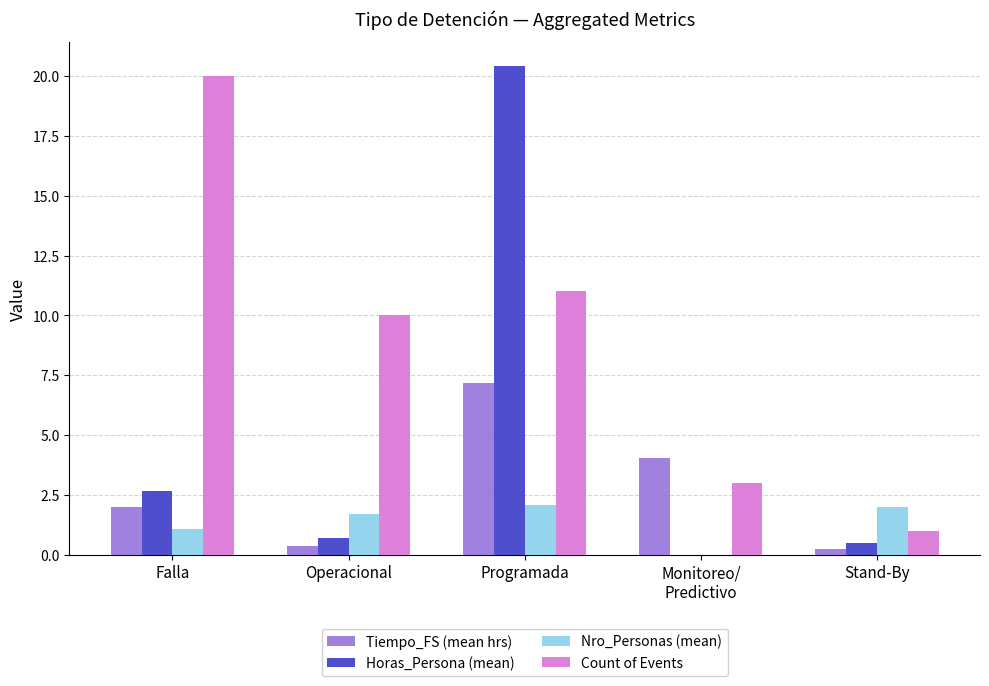

Which series changed the most between Falla and Stand-By?

Count of Events